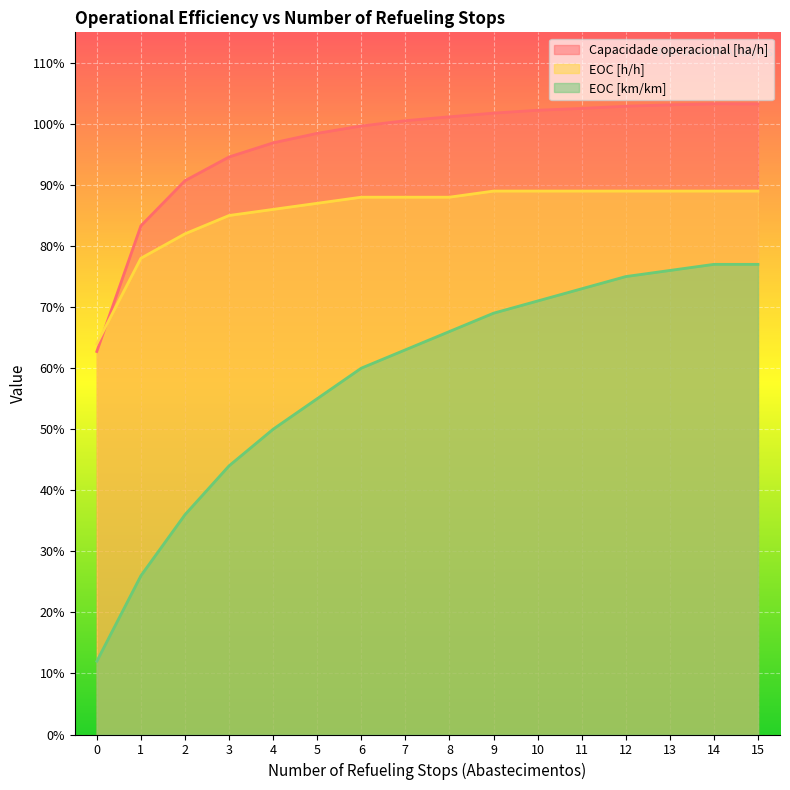

True or false: Capacidade operacional [ha/h] has more than 0 interior local peaks.

True